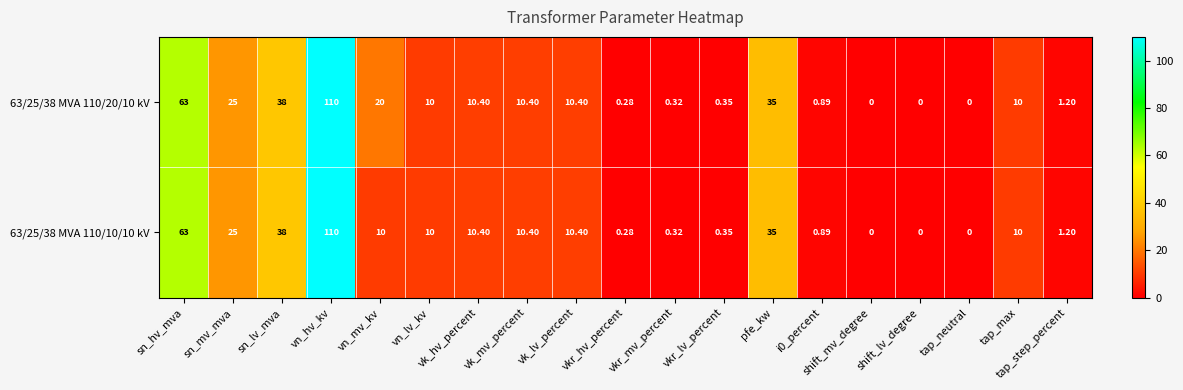

Where is 63/25/38 MVA 110/20/10 kV nearest to the value 55?

sn_hv_mva